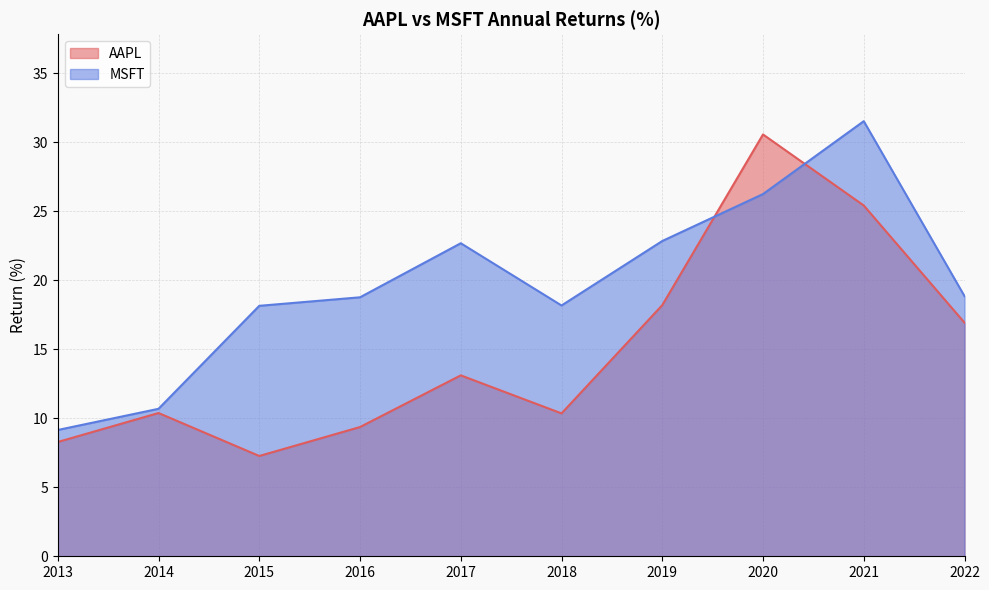

How many distinct data groups are displayed?

2